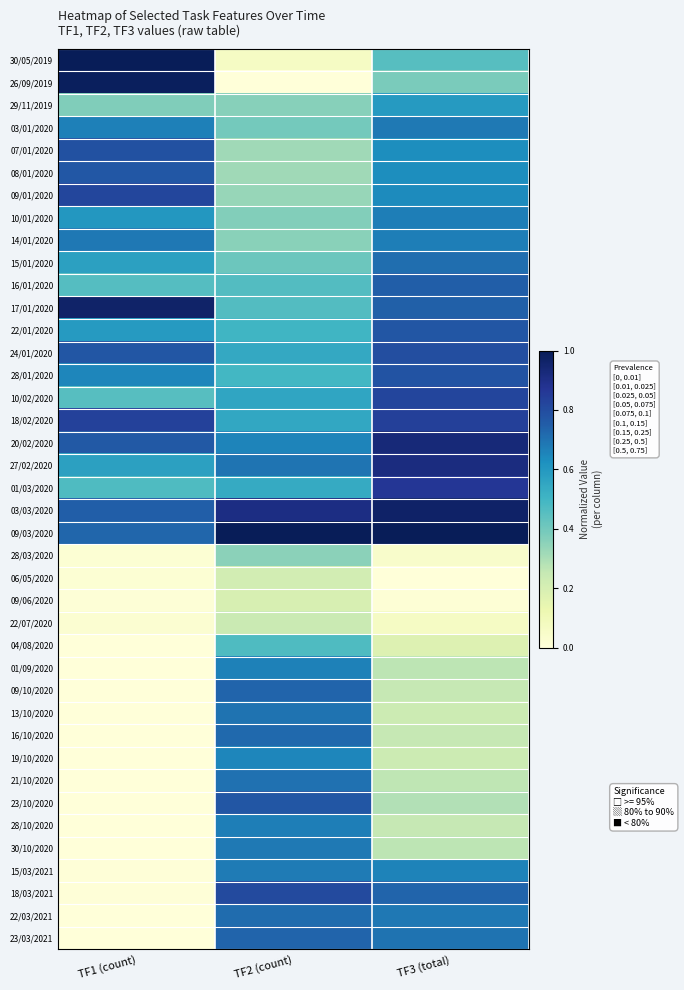

At which category is the sum across all series the highest?

TF3 (total)